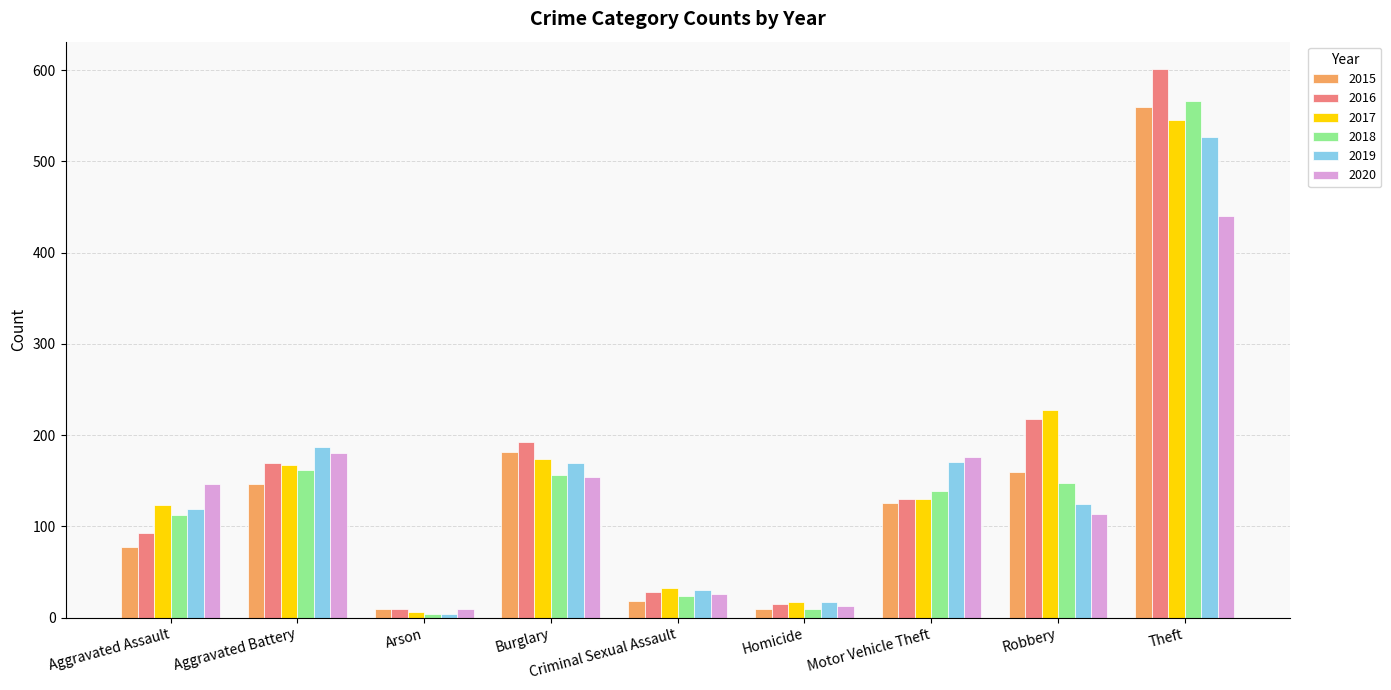

The 2017 series shows 17 at Homicide. True or false?

True